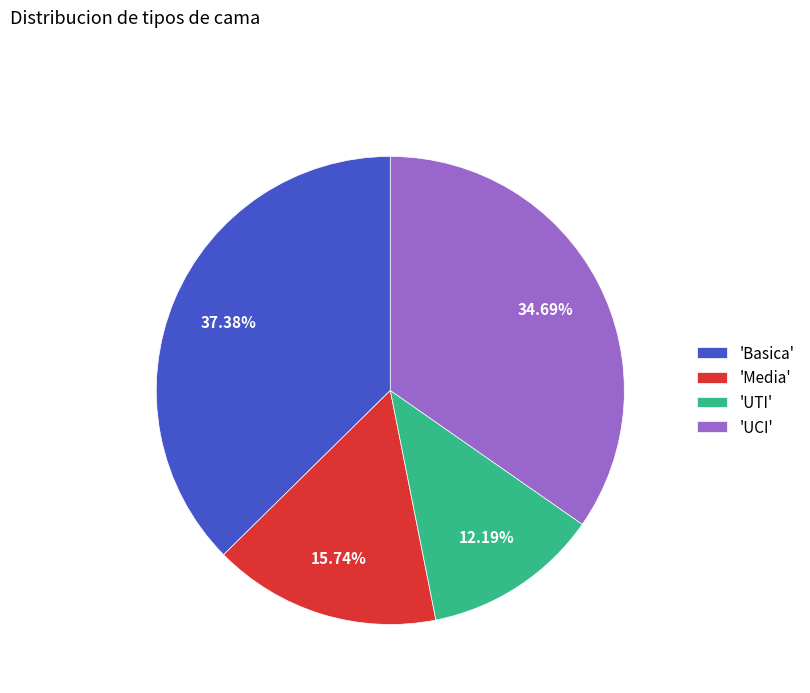

Which slice is the smallest?

'UTI'